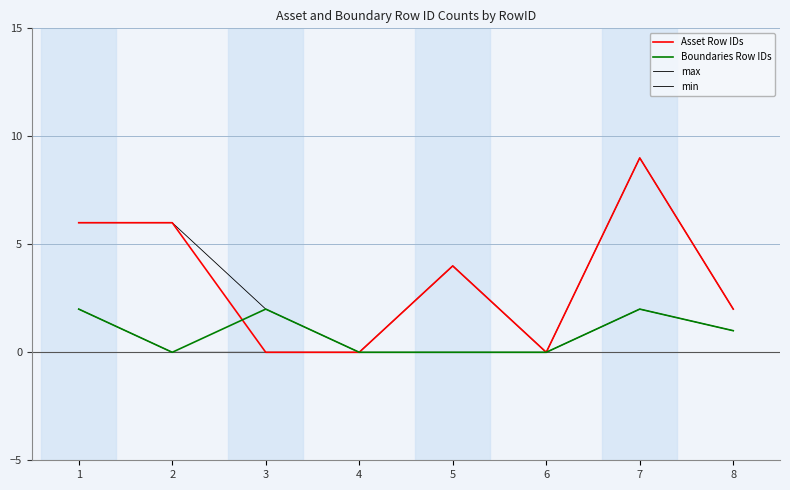

How many lines are shown in the chart?

4